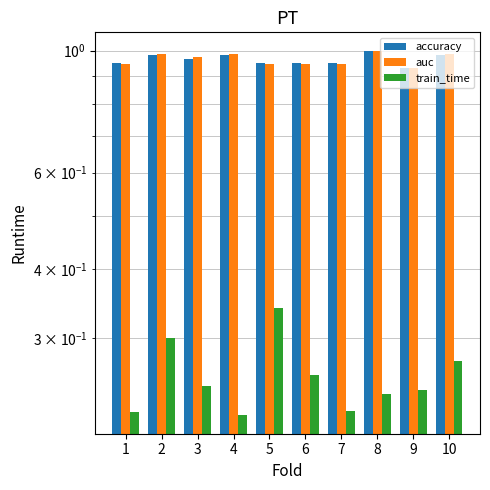

Which series changed the most between 6 and 10?

auc